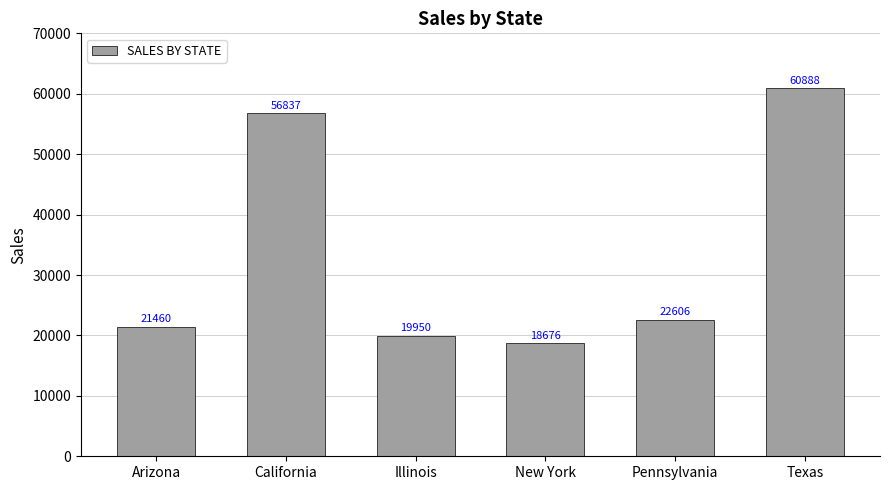

What is the average value?

33403.0